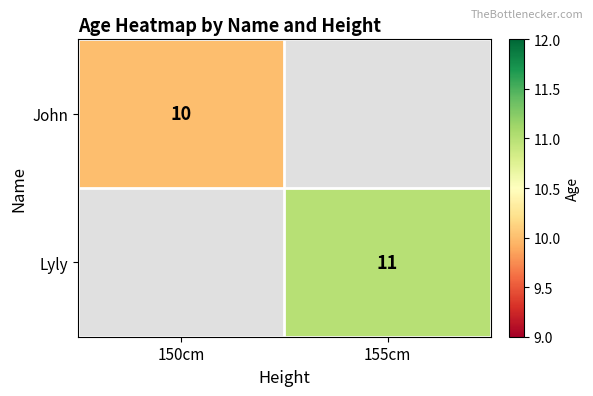

Is it true that Lyly equals 11 at 155cm?

True